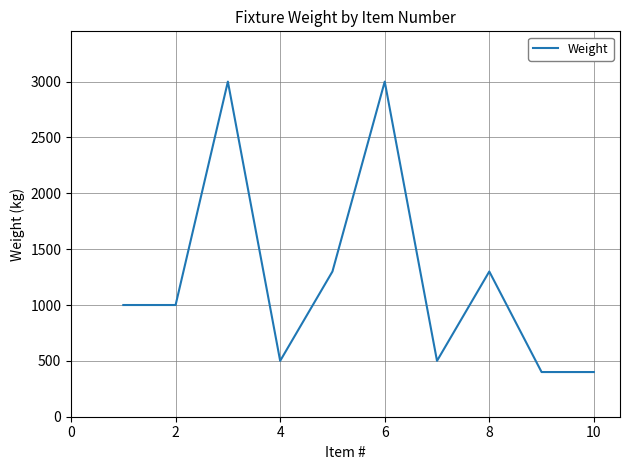

What is the minimum value shown in the chart?

400